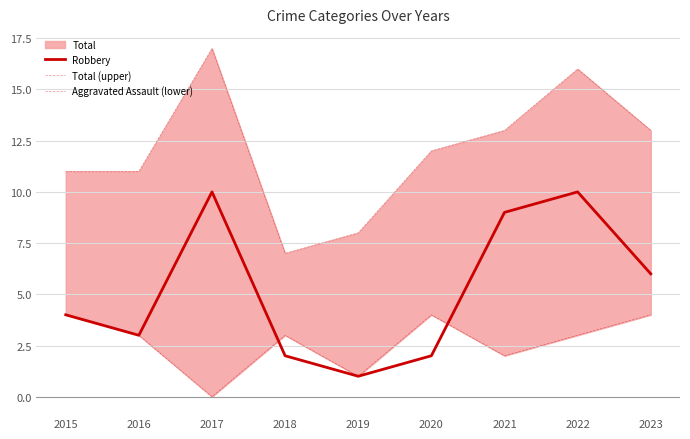

Where does the Robbery series first go above 4?

2017